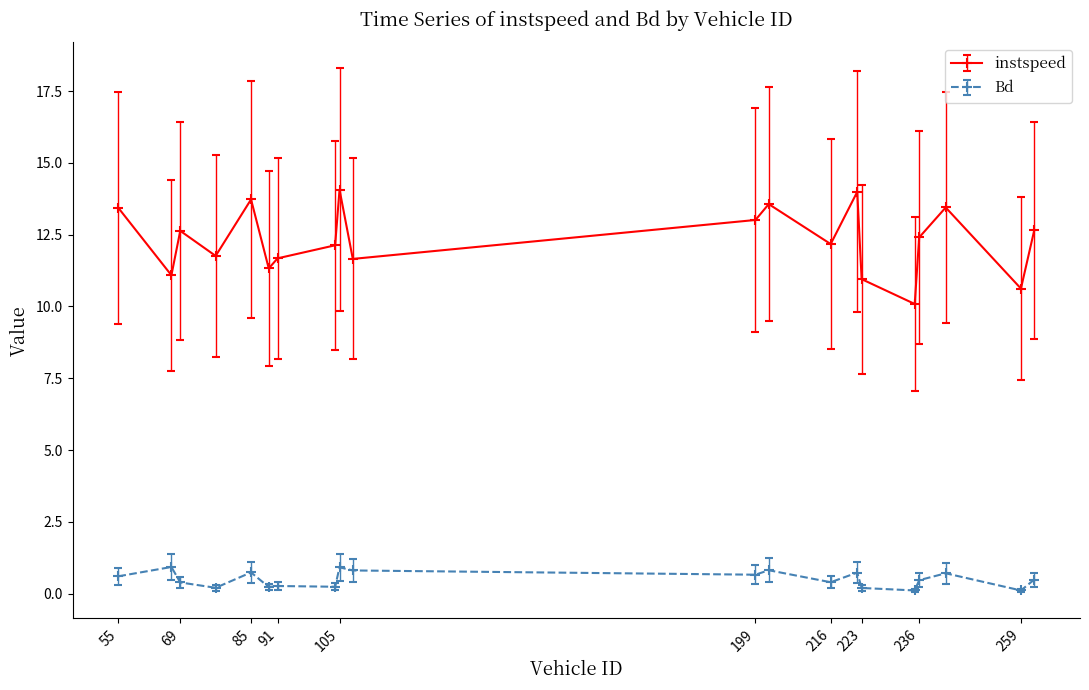

At how many categories does at least one series exceed 4?

20